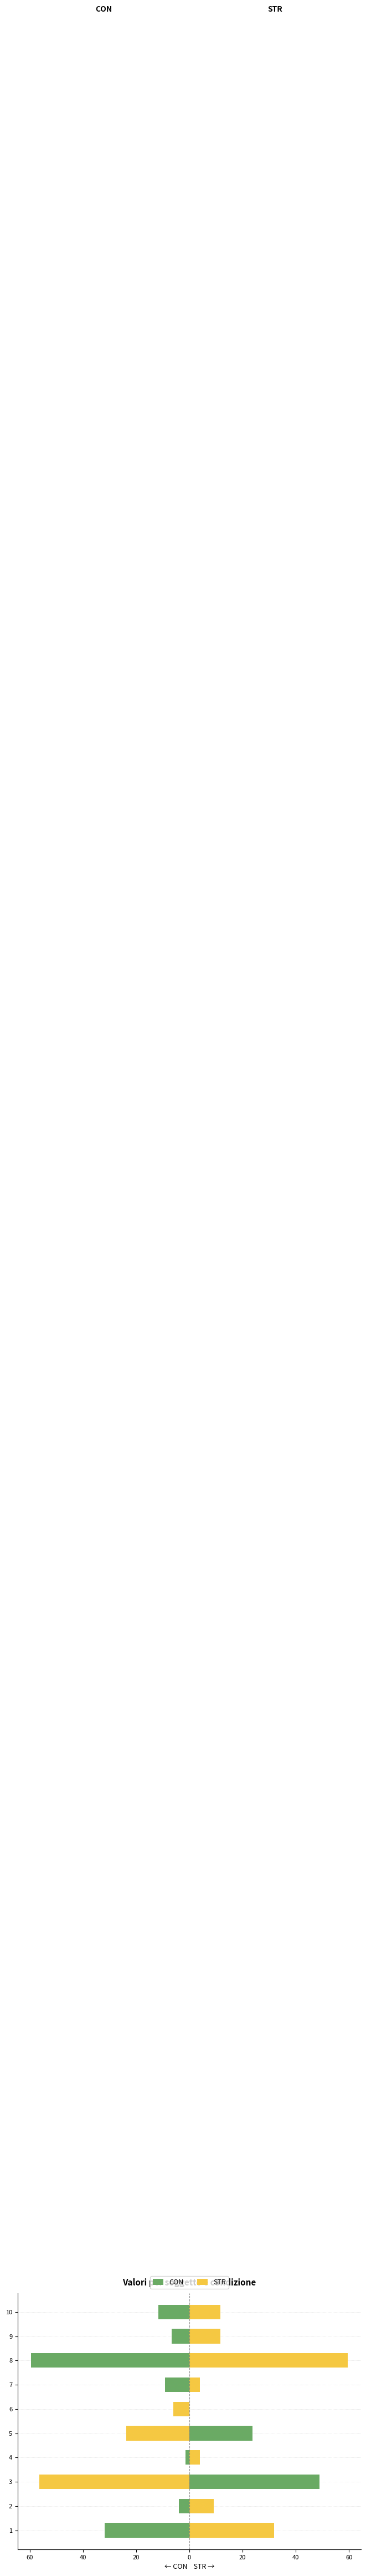

List the series in order of their peak value, lowest first.

CON, STR